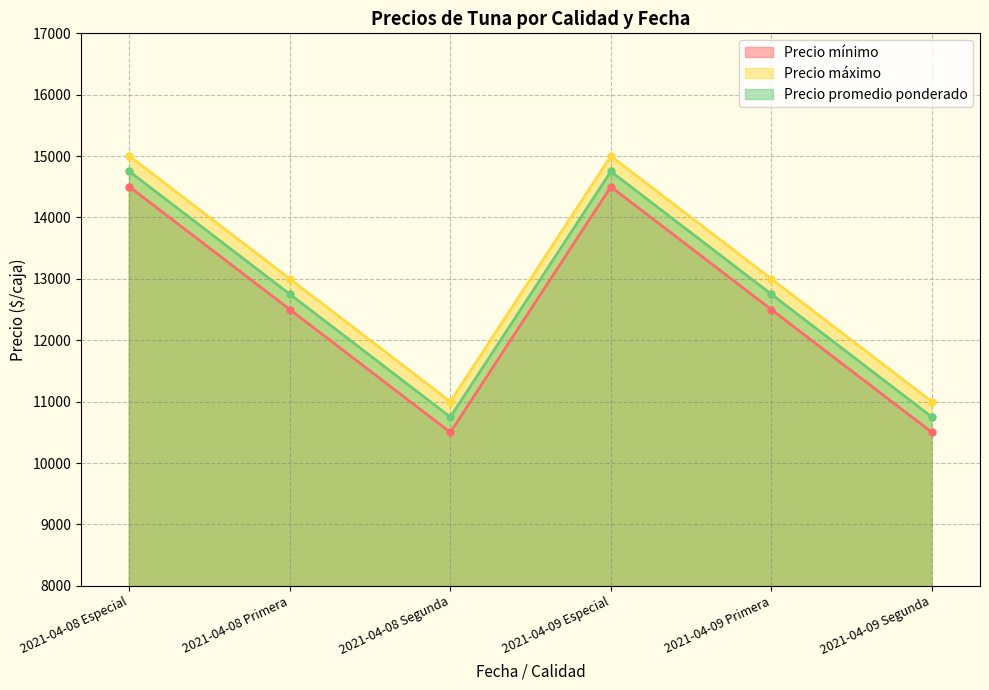

How many data points does each series have?

6